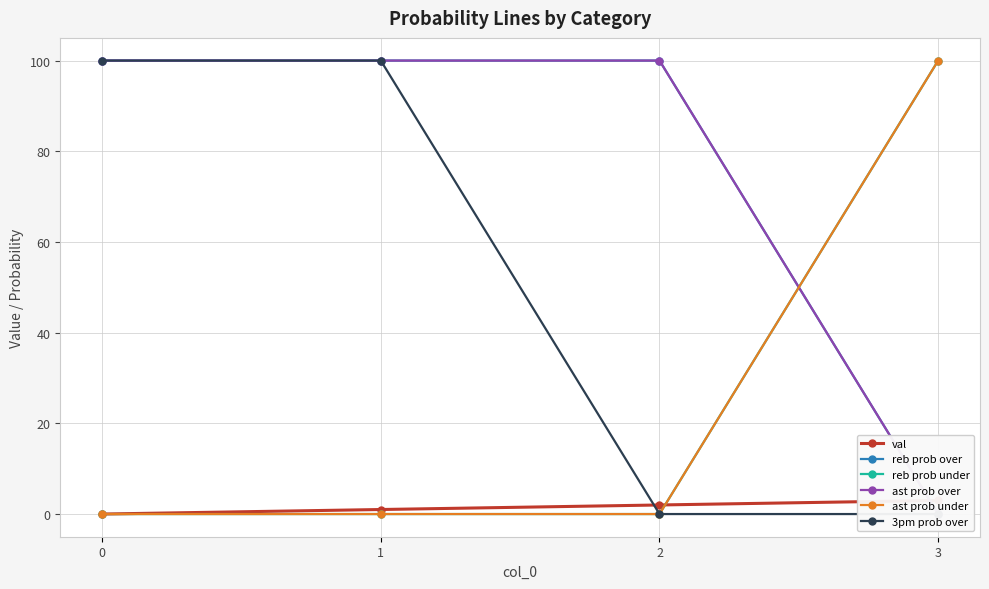

The 3pm prob over series shows 0 at 2. True or false?

True